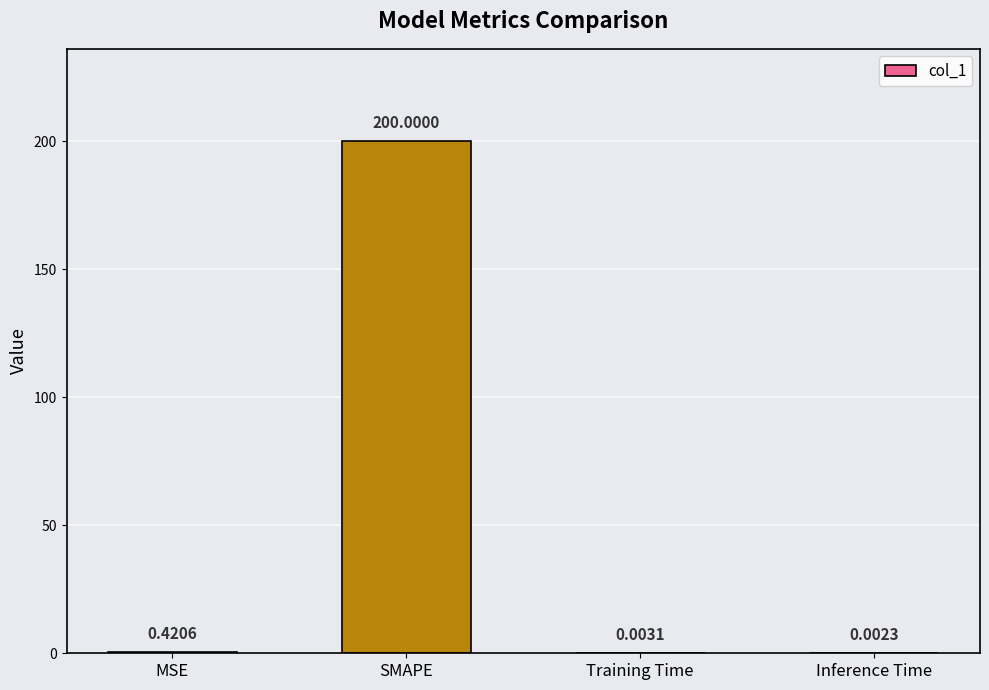

Between Inference Time and Training Time, which is larger?

Training Time